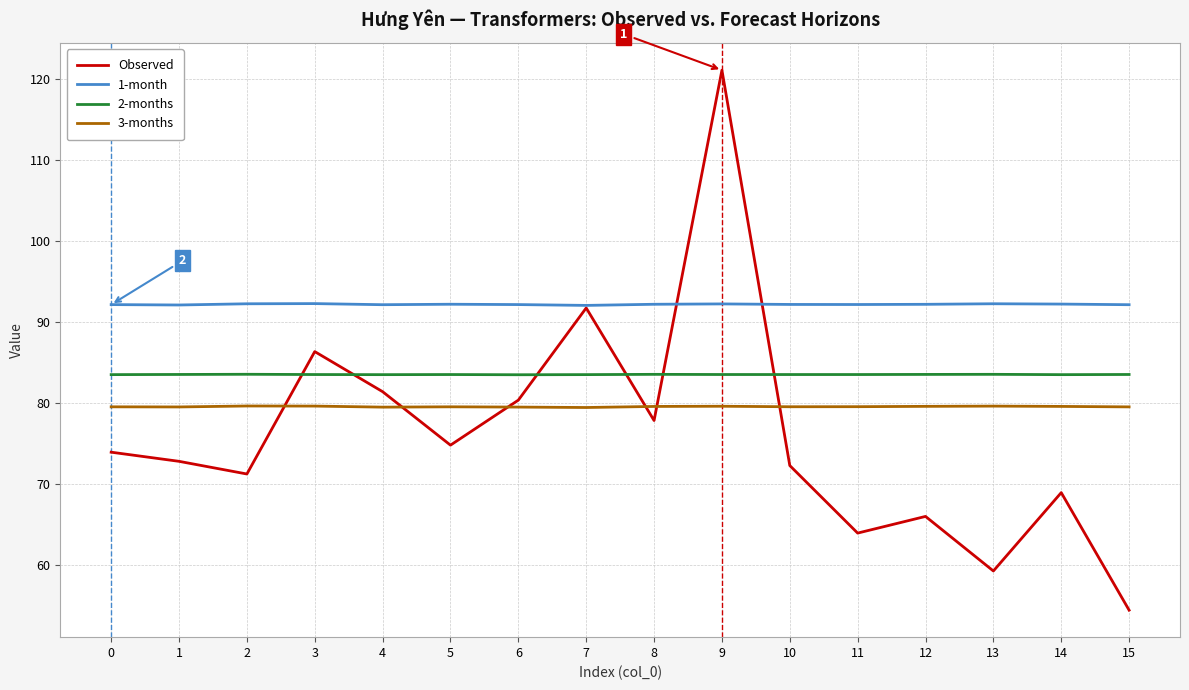

True or false: 1-month and 3-months intersect in this chart.

False